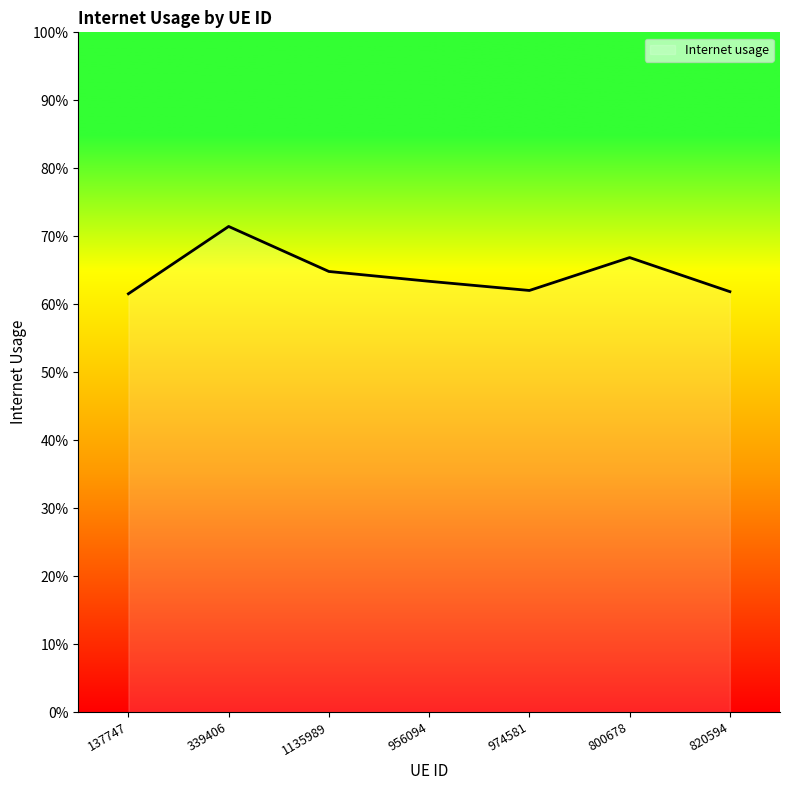

True or false: there are more than 0 points higher than both neighbors.

True